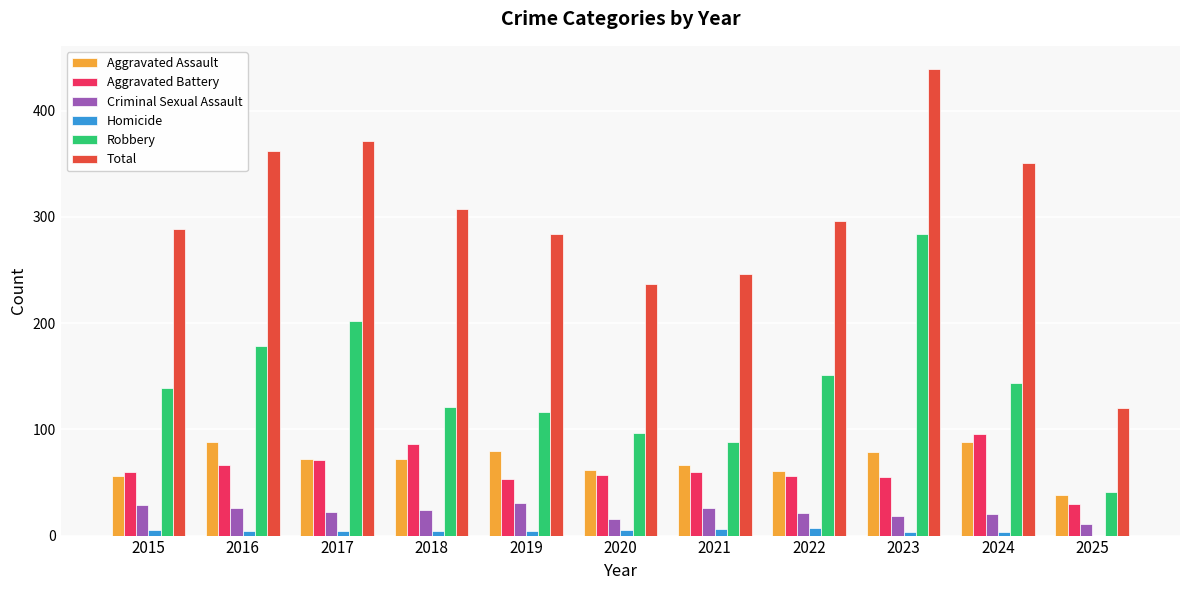

The Robbery series shows 88 at 2024. True or false?

False